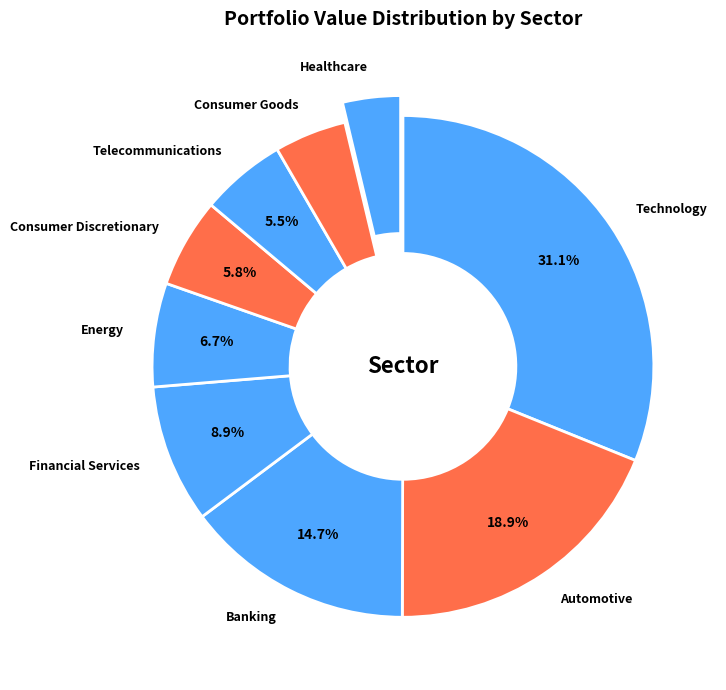

To the nearest percent, what portion does Banking represent?

15%